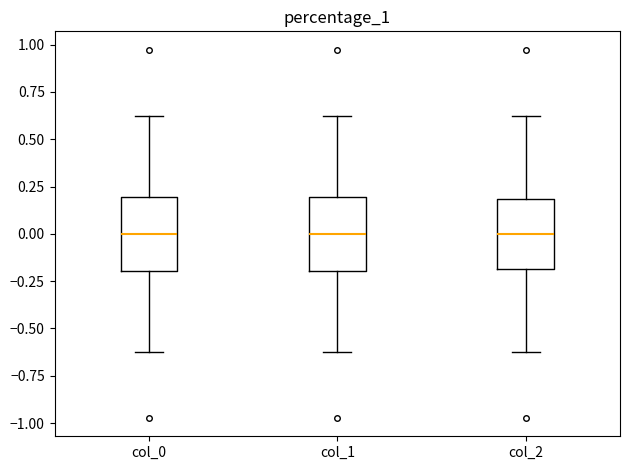

Where is the upper edge of the box for col_2 on the y-axis? The values are not printed on the chart, so give them approximately, as read against the axis.

0.2